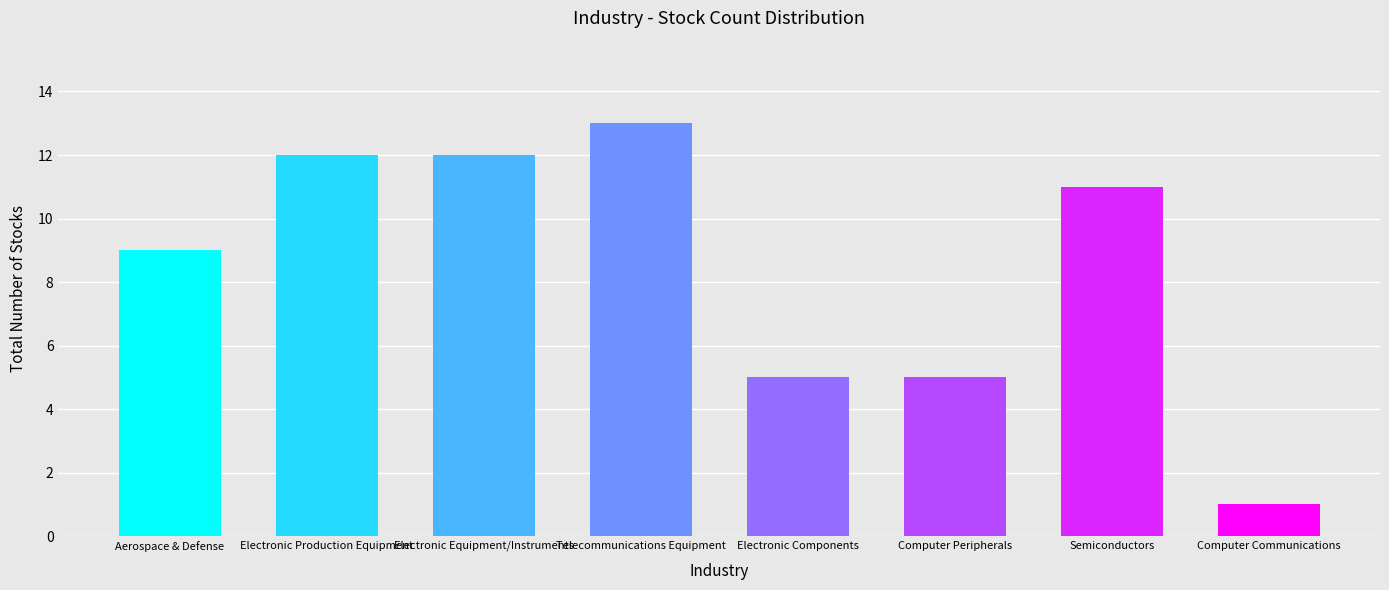

What is the label of the 8th bar from the left?

Computer Communications